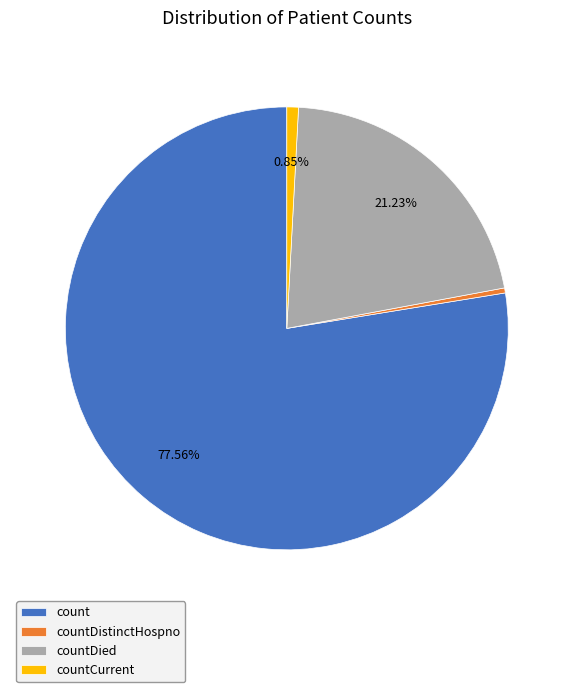

Between count and countDied, which is larger?

count